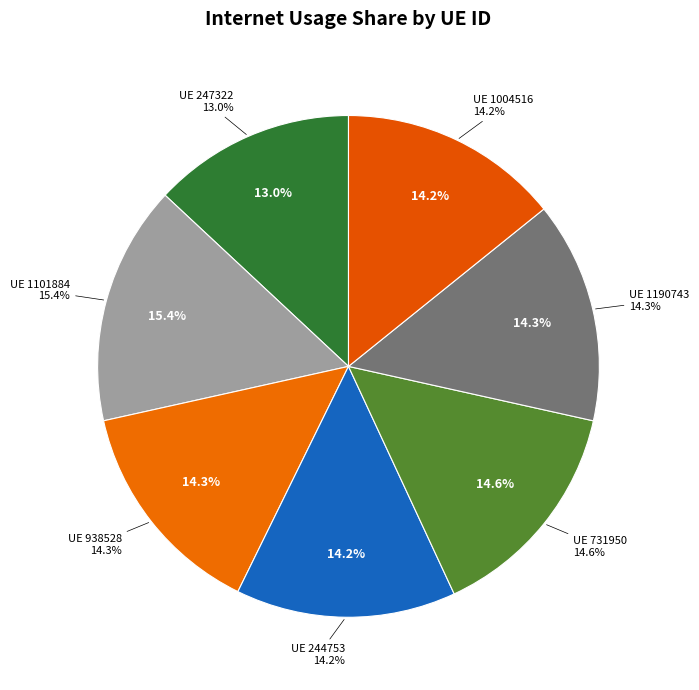

To the nearest percent, what portion does 938528 represent?

14%